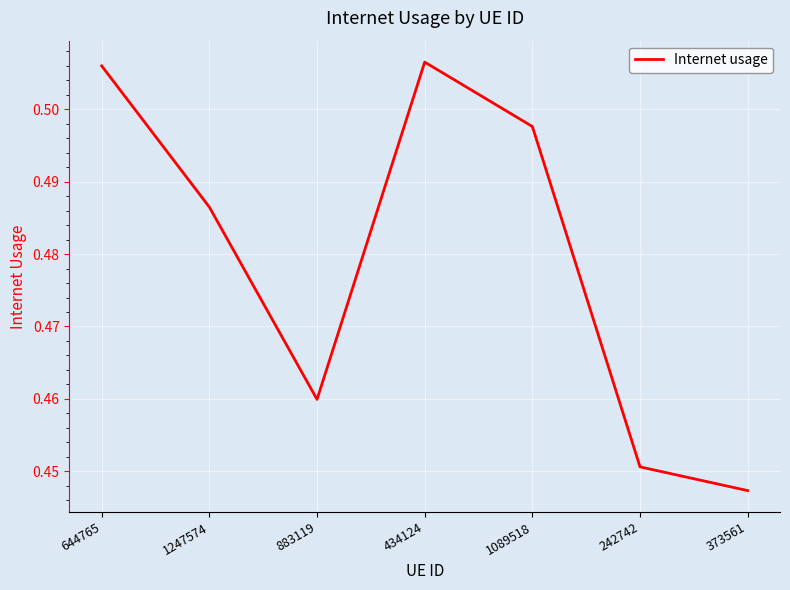

At which category does the data reach its first local valley?

883119